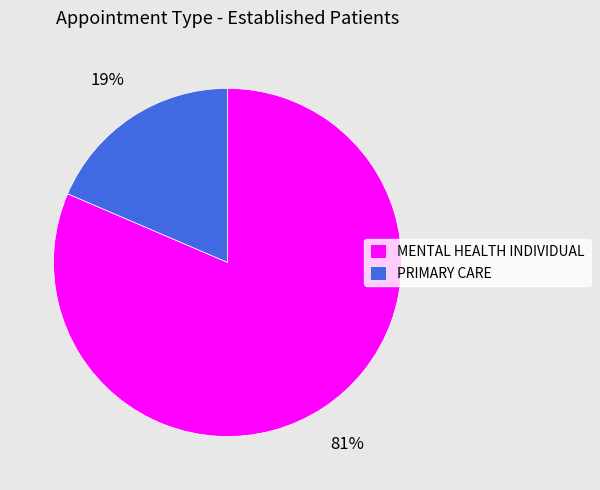

To the nearest percent, what is the combined percentage of MENTAL HEALTH INDIVIDUAL and PRIMARY CARE?

100%